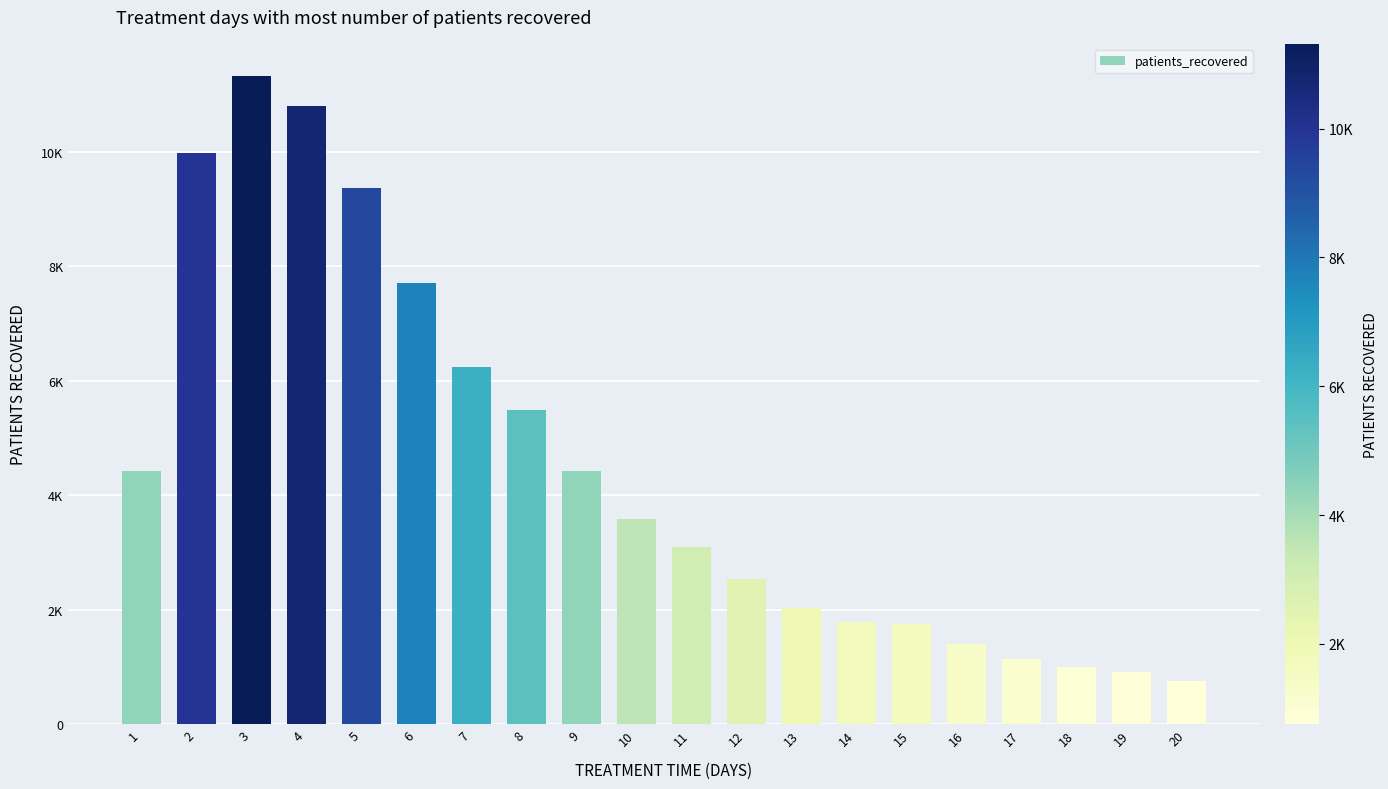

Is it true that the value at 8 is 1481?

False